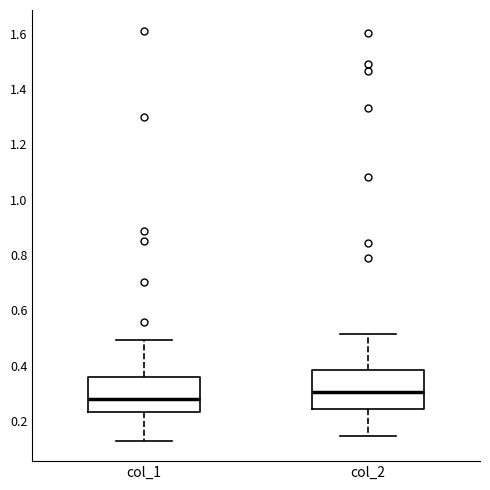

Reading left to right, read every box against the y-axis: the position of its median line, the range the box covers, and the ends of its whiskers. The values are not printed on the chart, so give them approximately, as read against the axis.

col_1: median 0.28, box 0.24 to 0.36, whiskers 0.12 to 0.50
col_2: median 0.30, box 0.24 to 0.38, whiskers 0.14 to 0.52